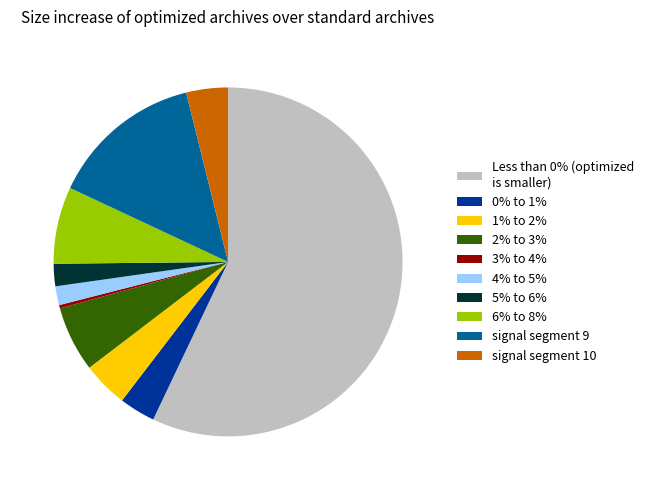

Does Less than 0% (optimized is smaller) represent more than half of the total?

Yes